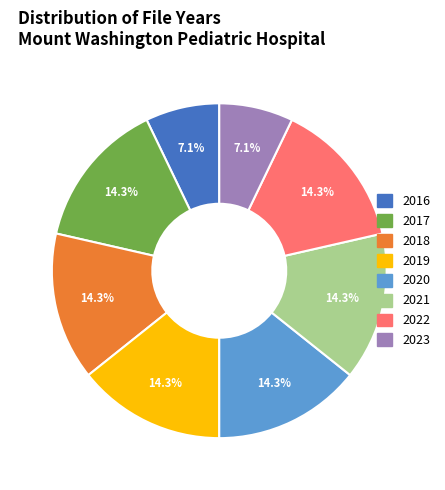

How many slices are in this pie chart?

8